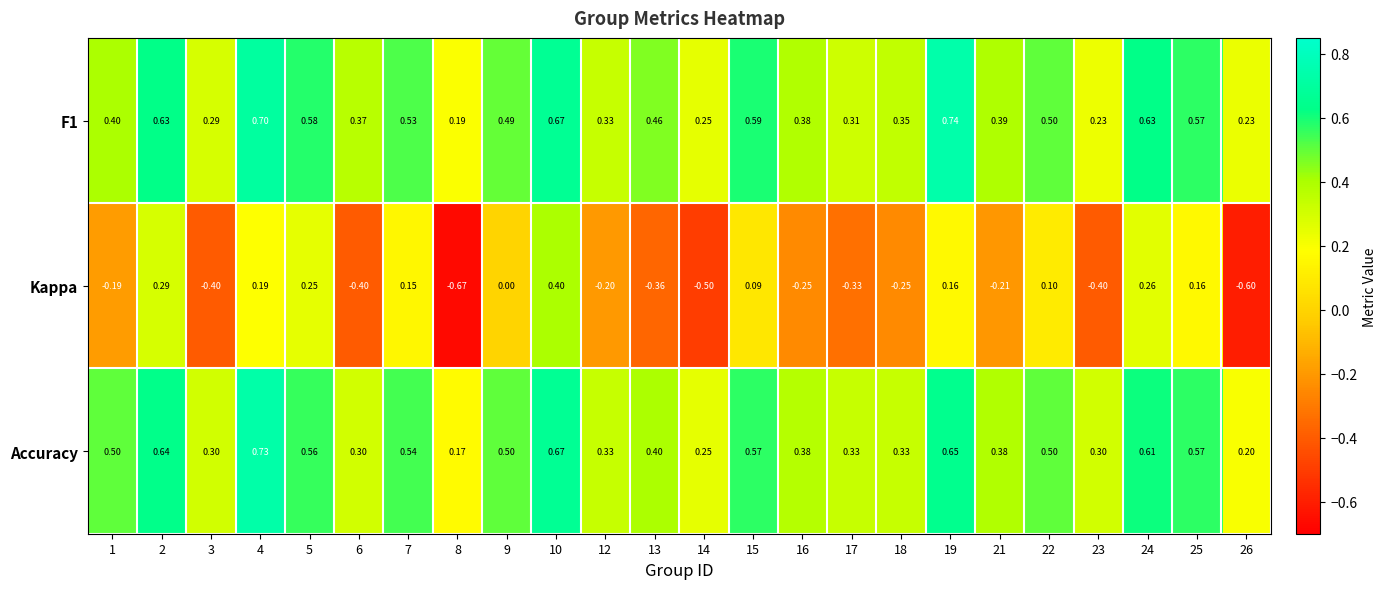

At which category does the chart reach its minimum across all series?

8